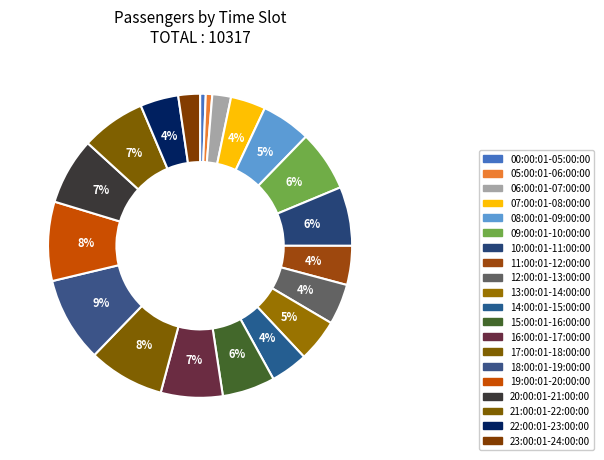

Is 05:00:01-06:00:00 the majority of the pie?

No